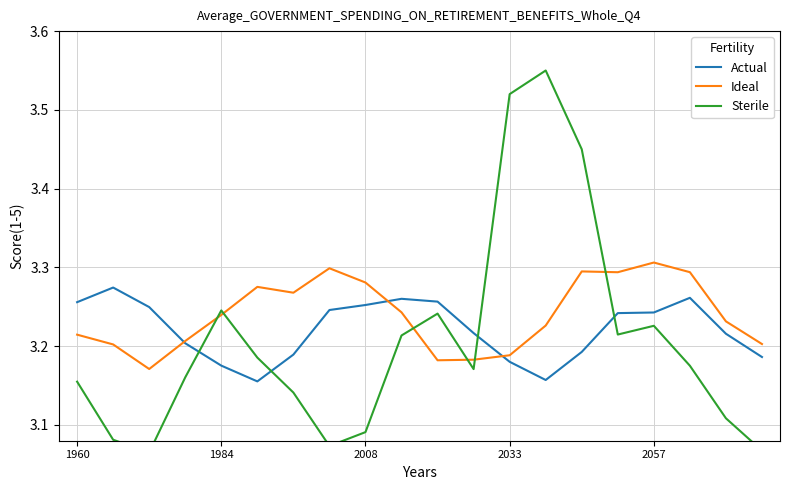

What is the difference between the second highest and minimum values in the Ideal series?

0.1